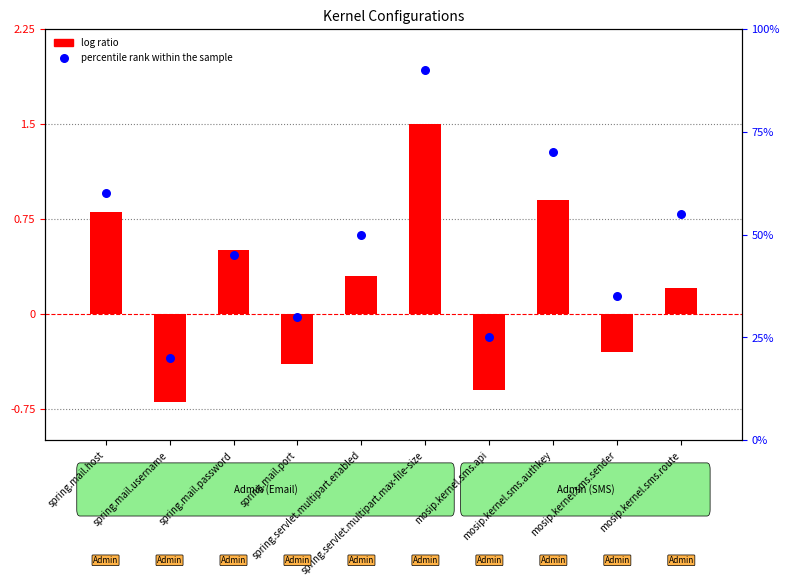

What are all the series names shown in the legend?

log ratio, percentile rank within the sample